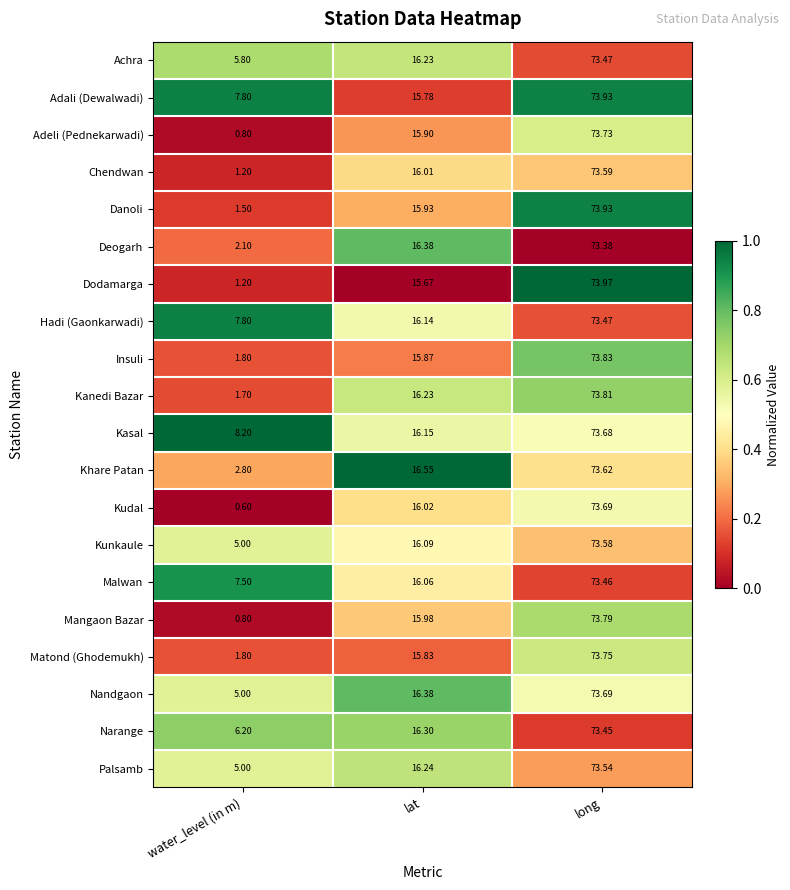

Which series has the largest total across all categories?

Kasal